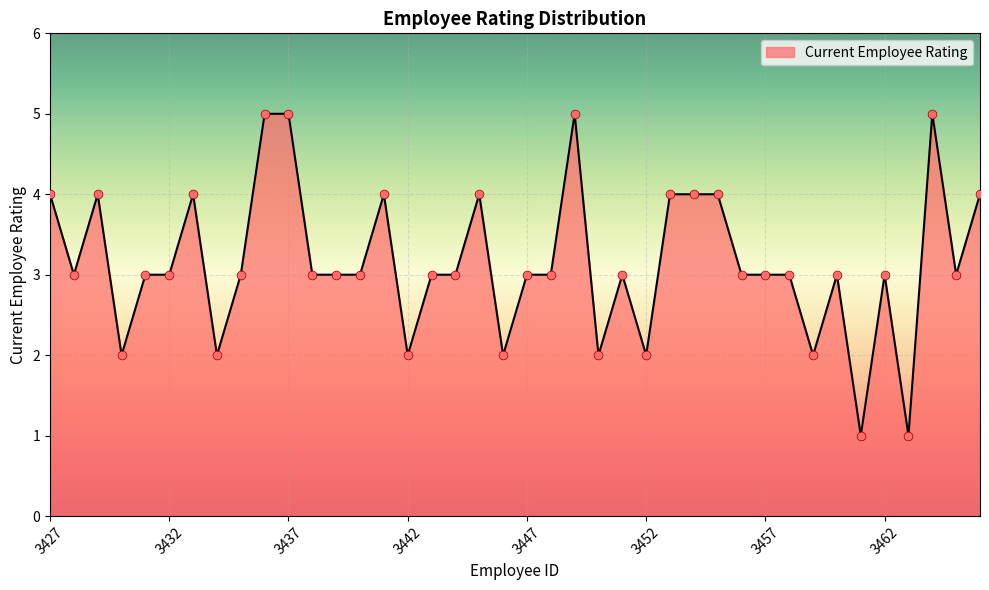

What is the difference between the maximum and minimum values?

4